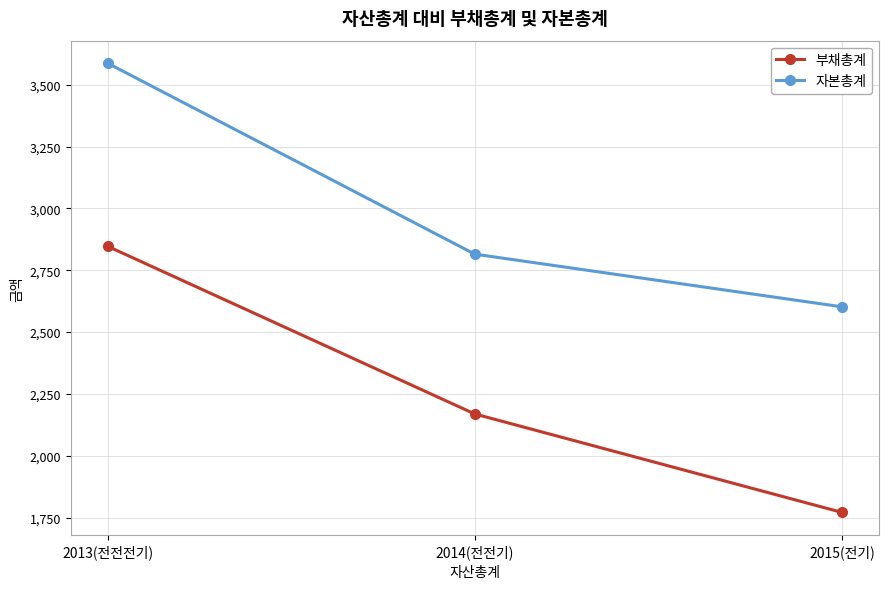

Reading right to left, list all the values displayed in this chart.

부채총계: 2015(전기)=1771	2014(전전기)=2169	2013(전전전기)=2847
자본총계: 2015(전기)=2602	2014(전전기)=2815	2013(전전전기)=3587